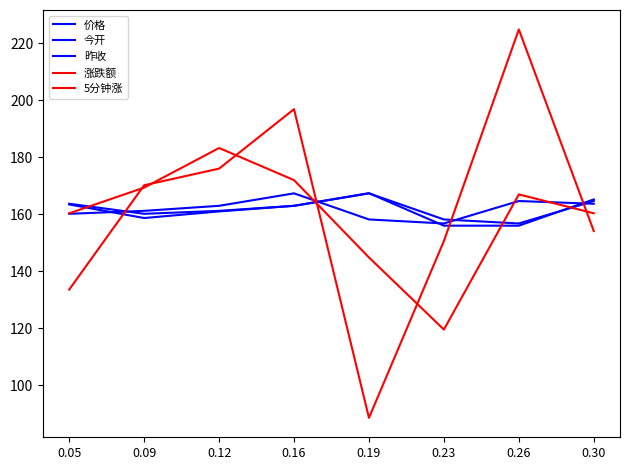

What is the sum of all 昨收 values?

1295.0